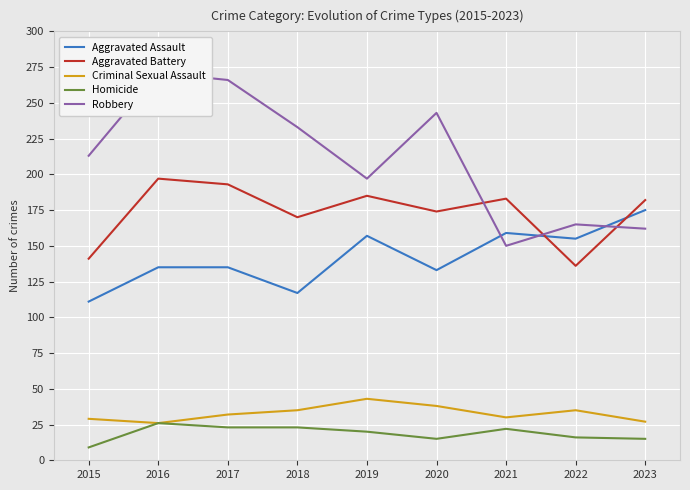

Reading left to right, extract all data points from this chart.

Aggravated Assault: 111	135	135	117	157	133	159	155	175
Aggravated Battery: 141	197	193	170	185	174	183	136	182
Criminal Sexual Assault: 29	26	32	35	43	38	30	35	27
Homicide: 9	26	23	23	20	15	22	16	15
Robbery: 213	271	266	233	197	243	150	165	162